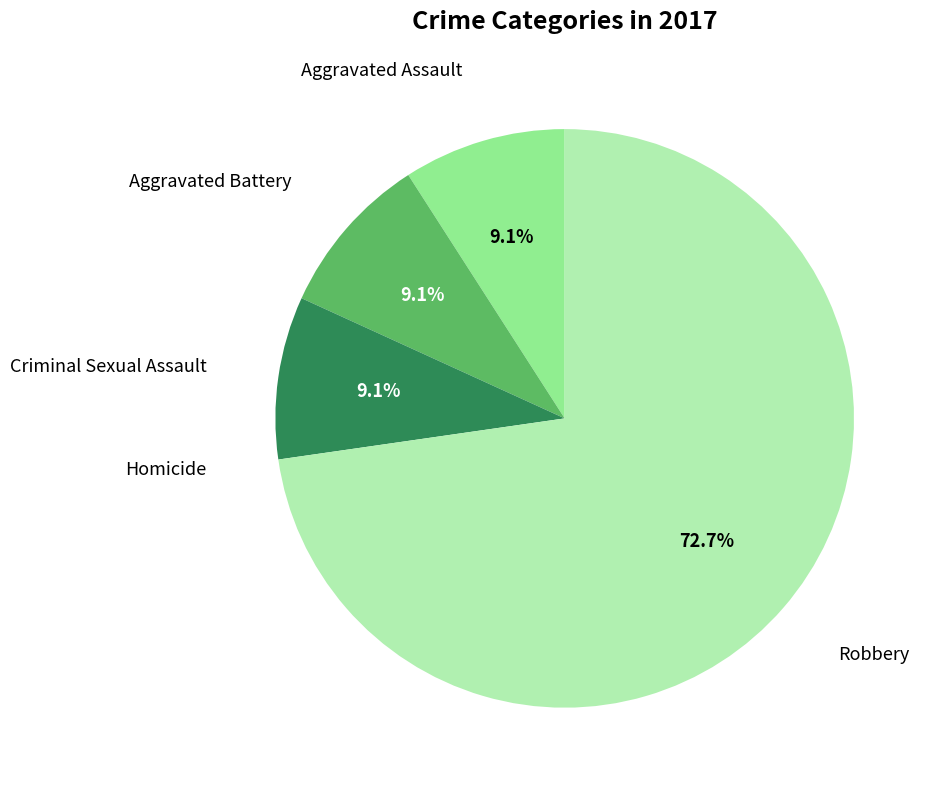

Is there any slice that represents more than half of the pie?

Yes